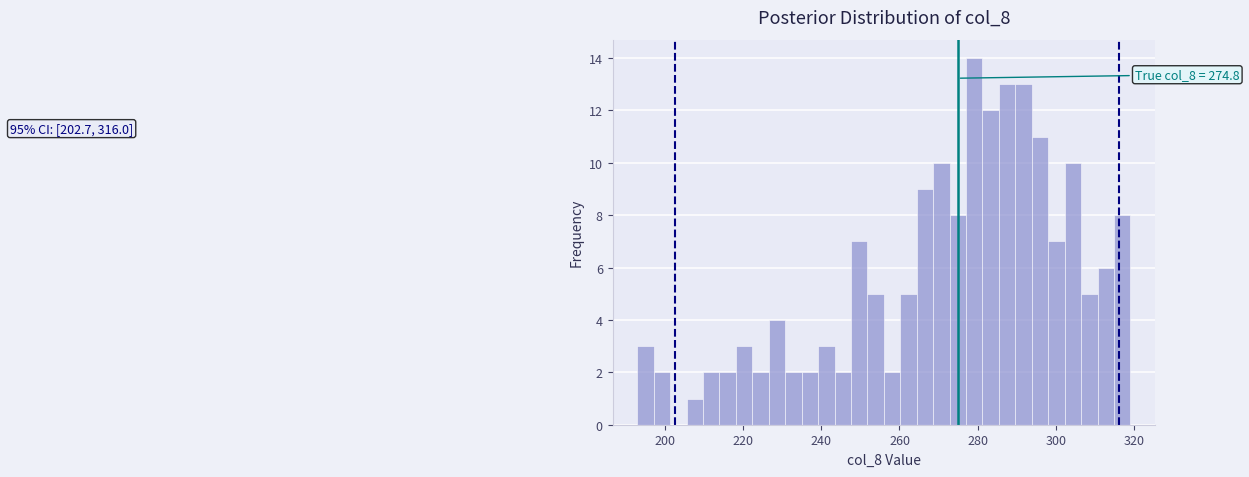

Read against the x-axis, roughly where is the centre of the tallest bar?

280